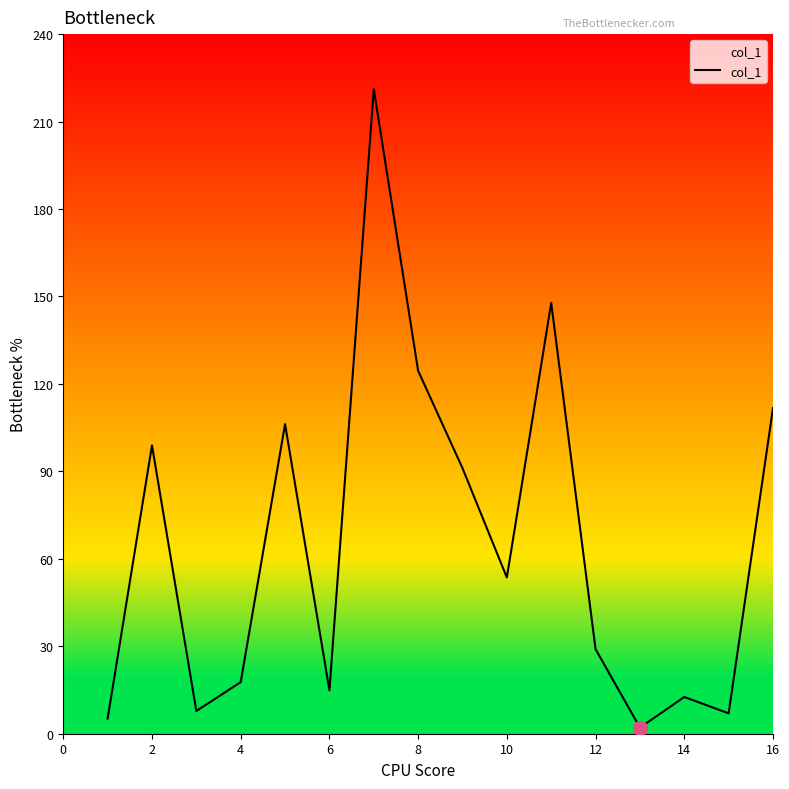

What is the difference between the maximum and minimum values?

219.0